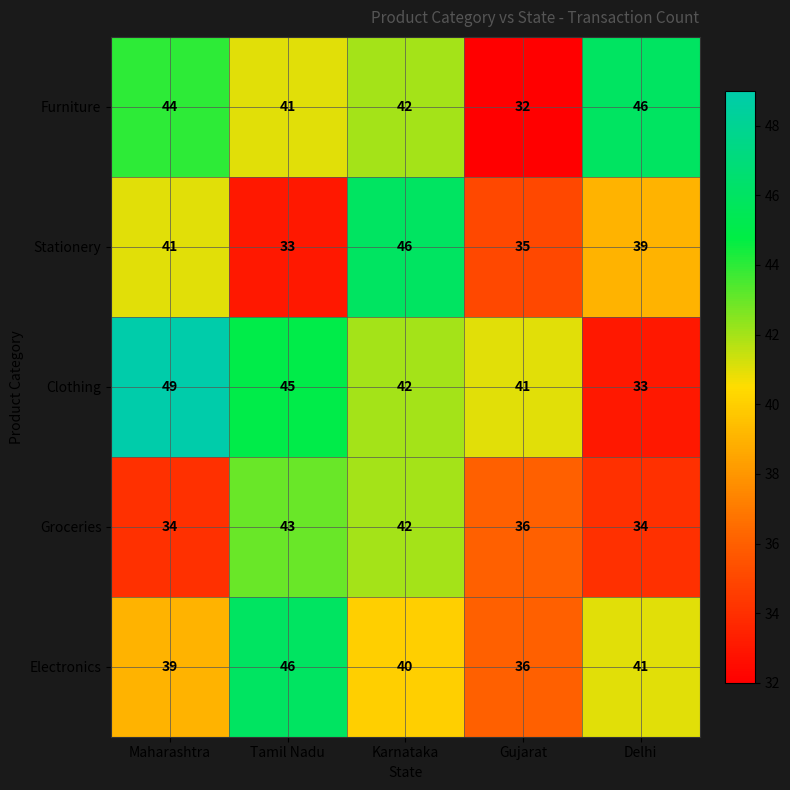

Is it true that Clothing equals 33 at Delhi?

True